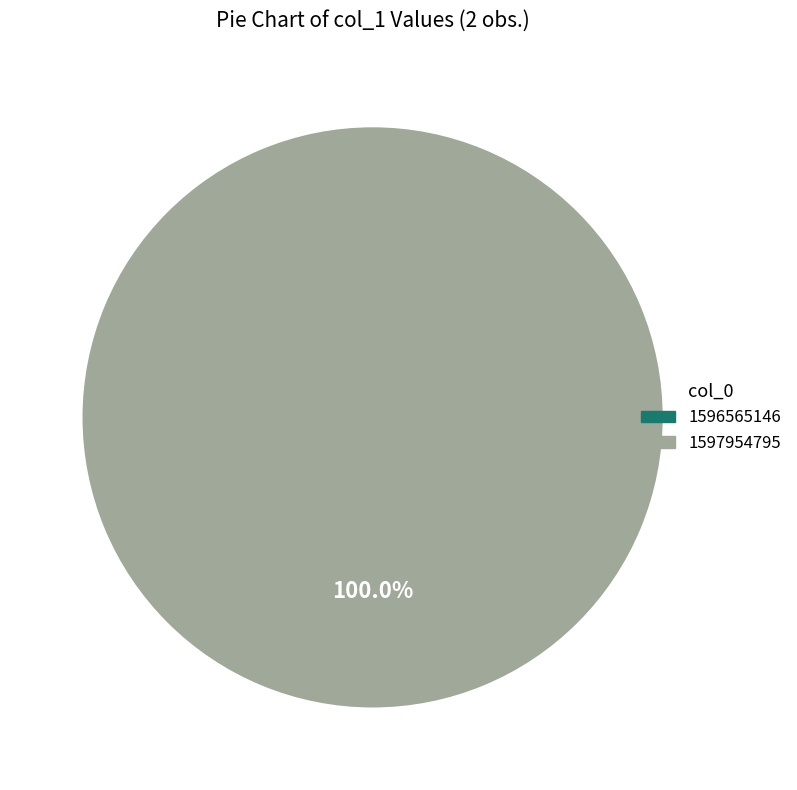

What portion of the pie excludes 1596565146?

100.0%